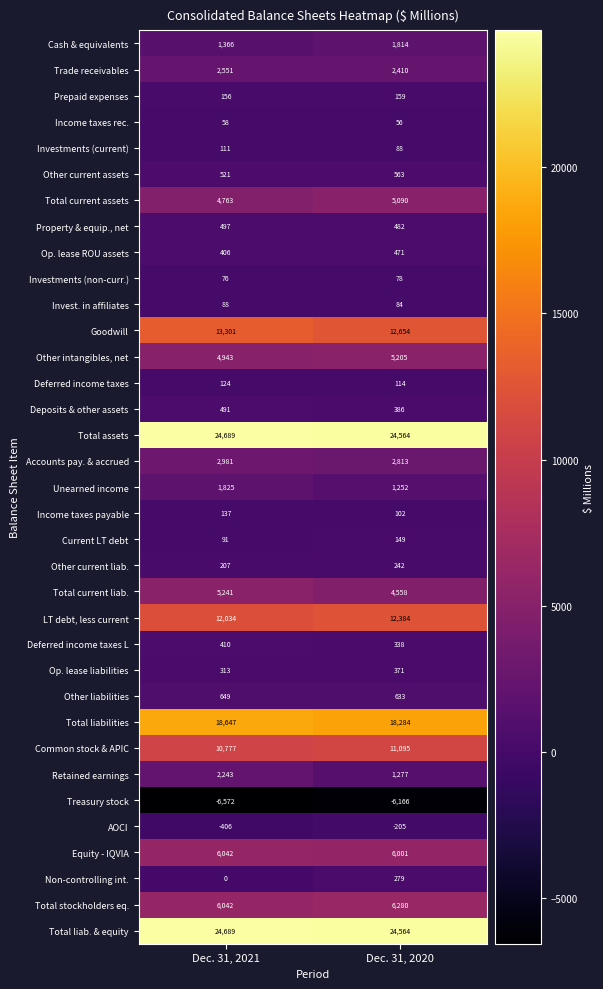

Where is Income taxes payable nearest to the value 119?

Dec. 31, 2020